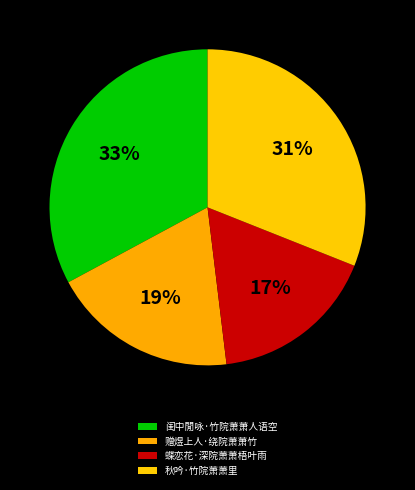

True or false: 秋吟·竹院萧萧里 accounts for 44% of the total.

False